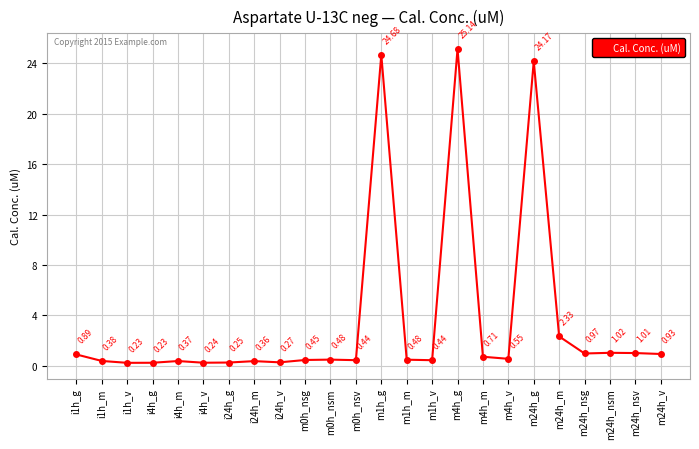

Which has a higher value, m1h_m or i24h_m?

m1h_m